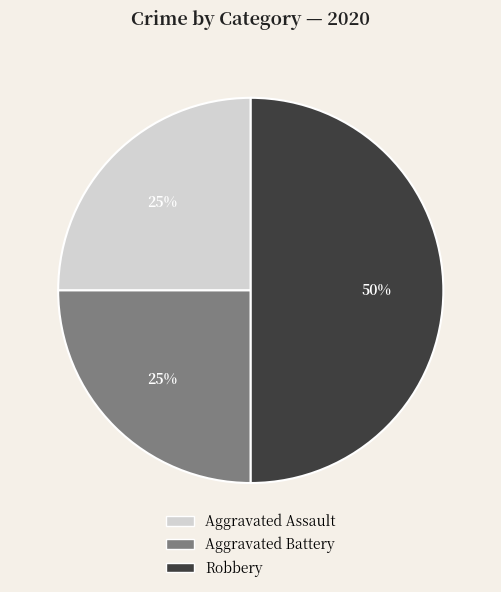

To the nearest percent, what percentage of the pie is Robbery?

50%